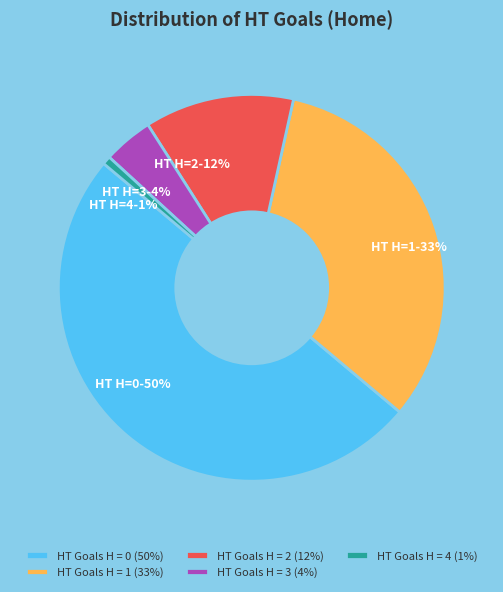

The HT Goals H = 3 (4%) slice represents 4% of the pie. True or false?

True